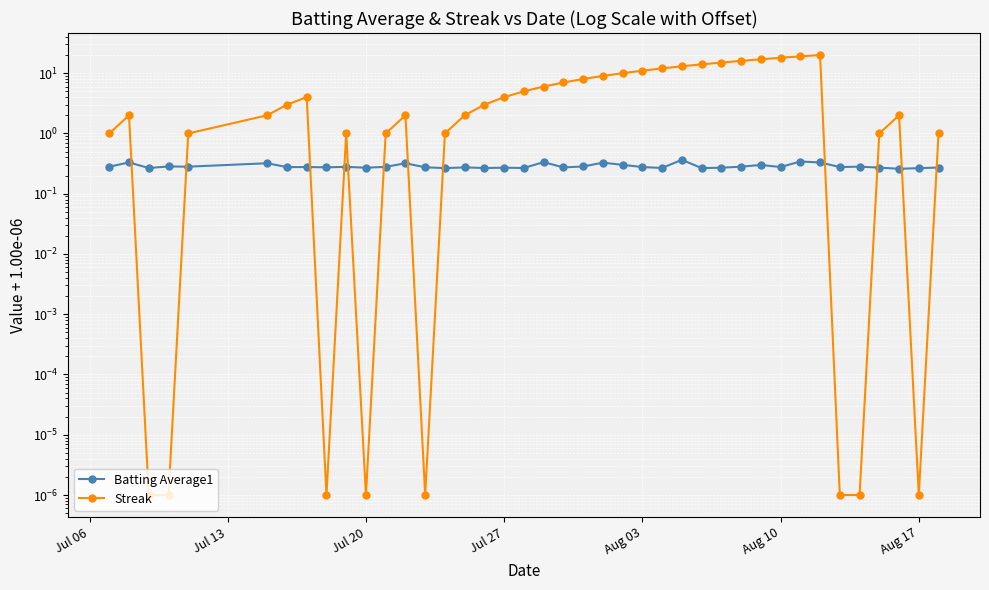

Which series ends up on top after the final intersection of Streak and Batting Average1?

Streak